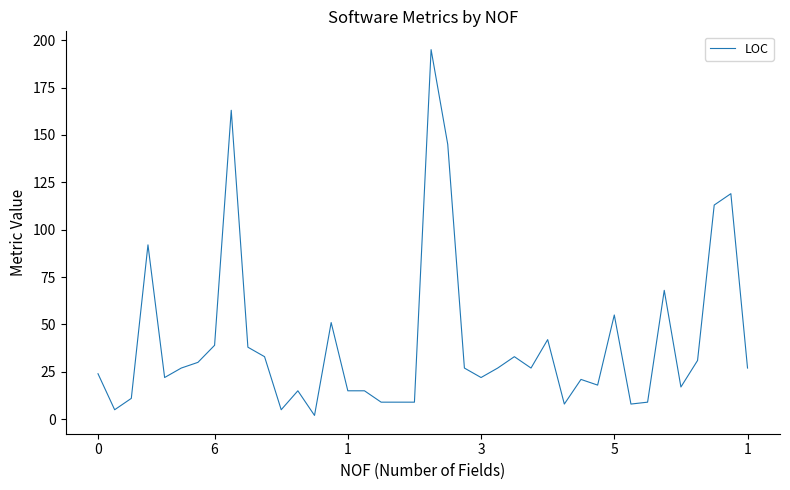

Is this an area chart (filled region under the line)?

No